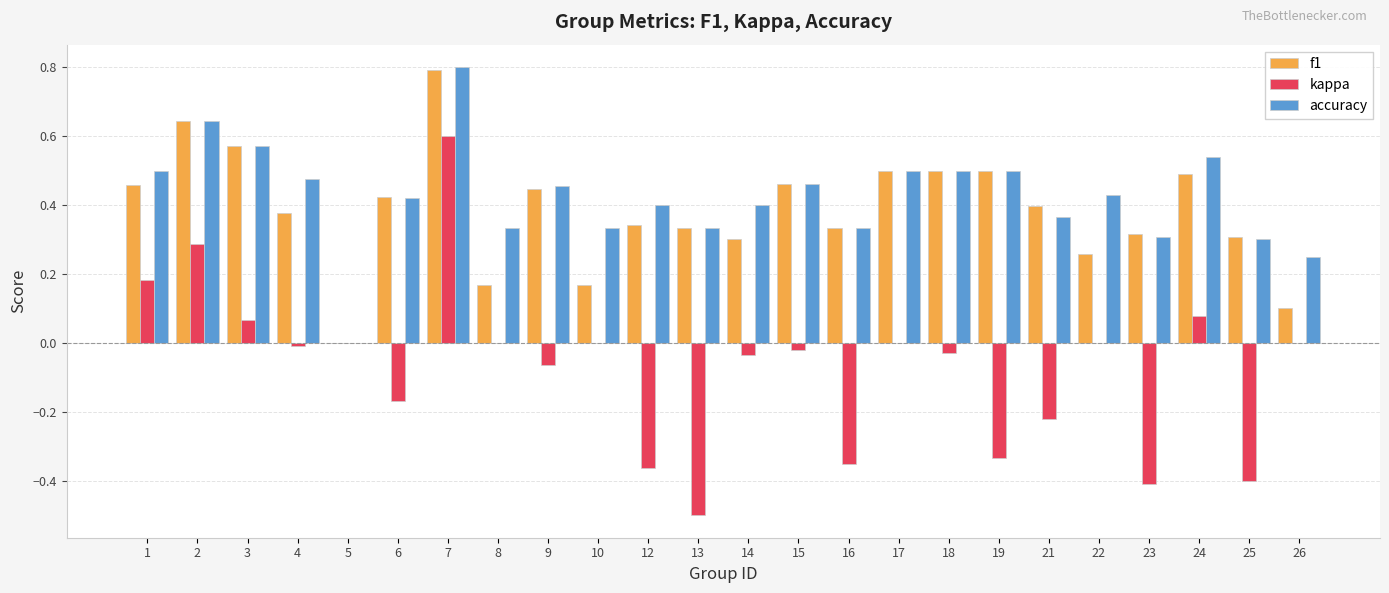

At which label is f1 closest to 0?

5